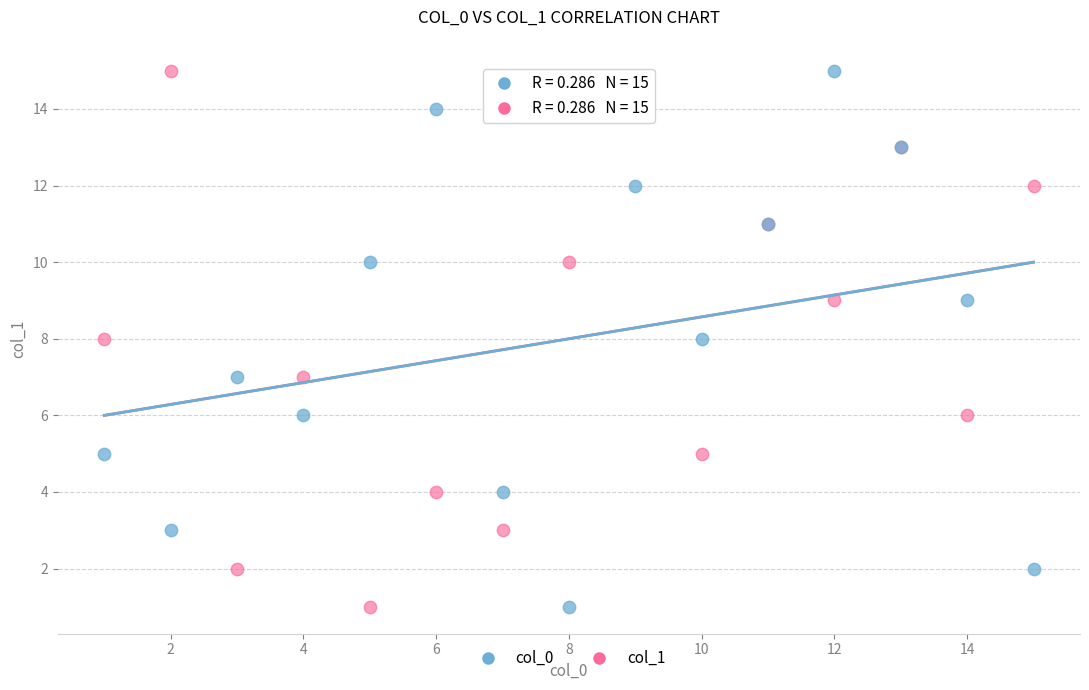

What are all the series names shown in the legend?

col_0, col_1